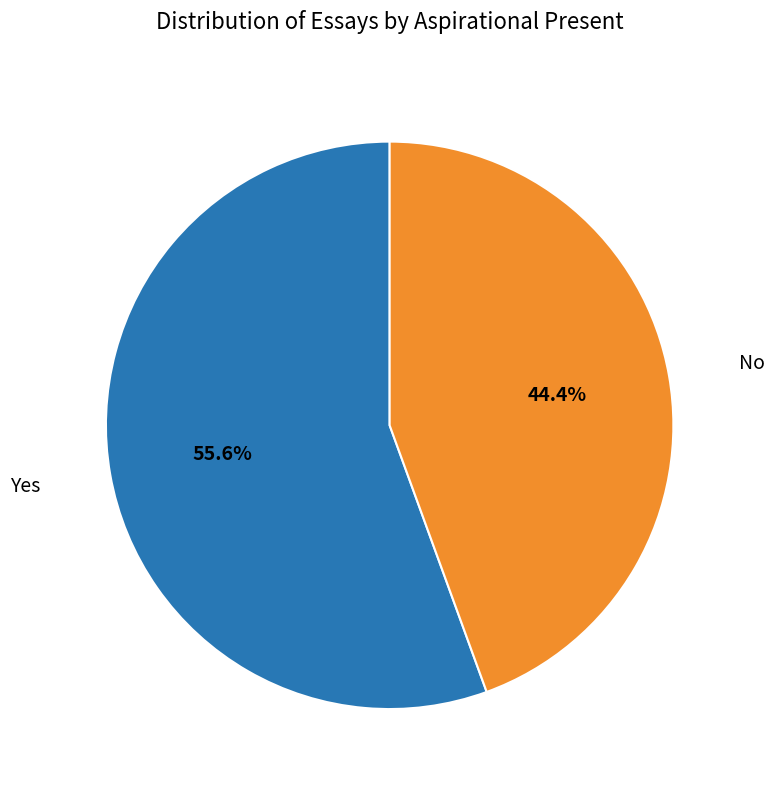

Does any single category account for the majority?

Yes